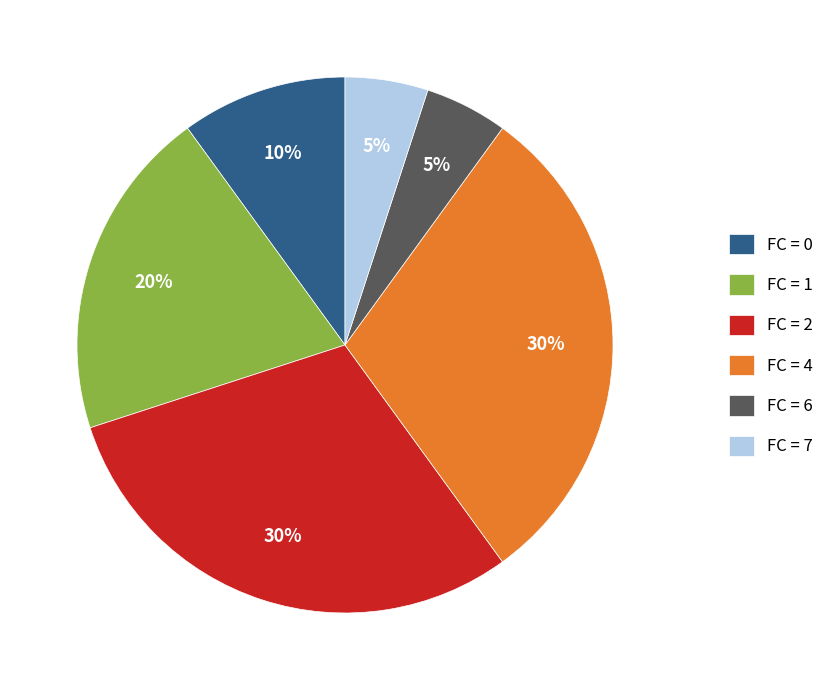

To the nearest percent, what is the average slice percentage?

17%